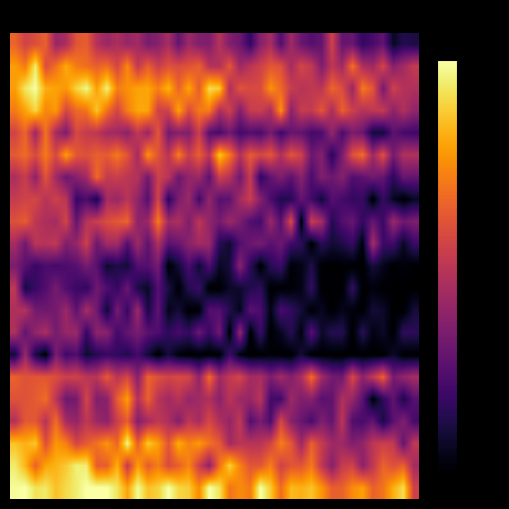

Which label corresponds to the smallest value in the chart?

35